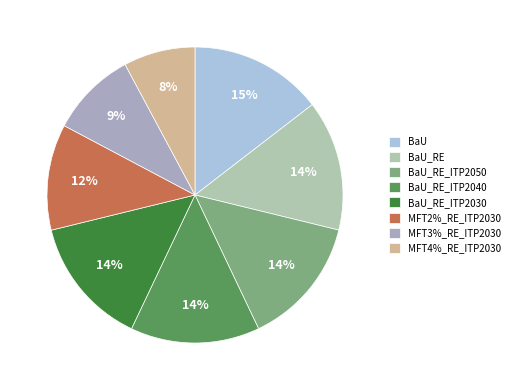

How many segments does this pie chart have?

8